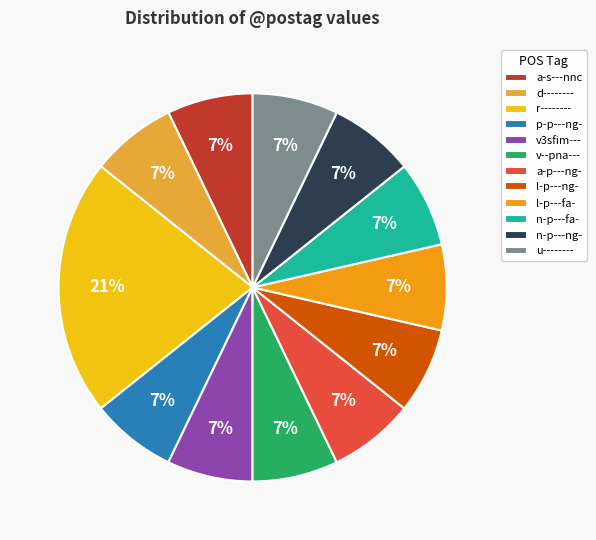

To the nearest percent, what portion does n-p---fa- represent?

7%